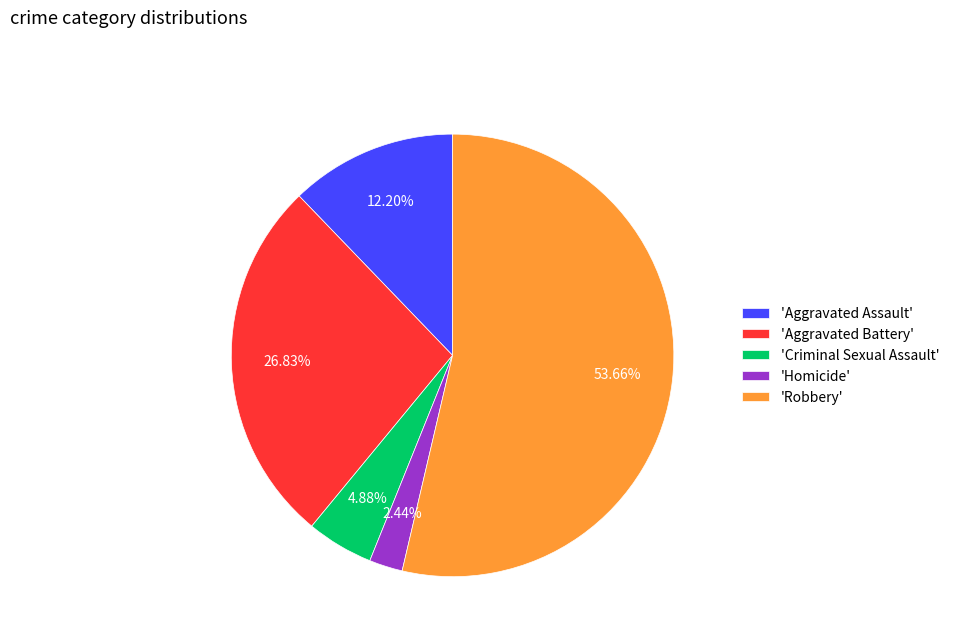

What is the majority slice?

'Robbery'